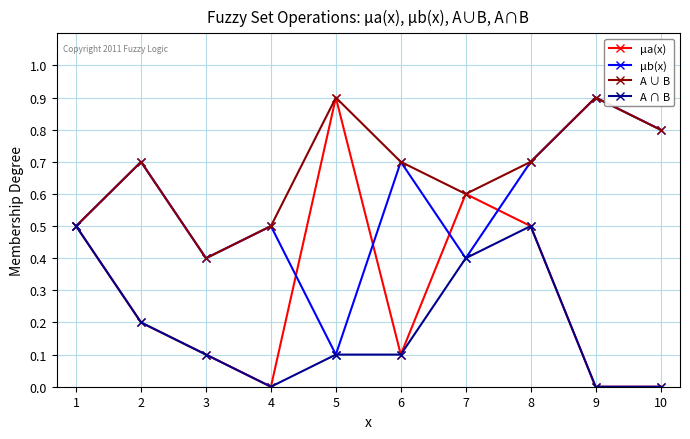

What is the spread (max minus min) of values at 9?

0.9